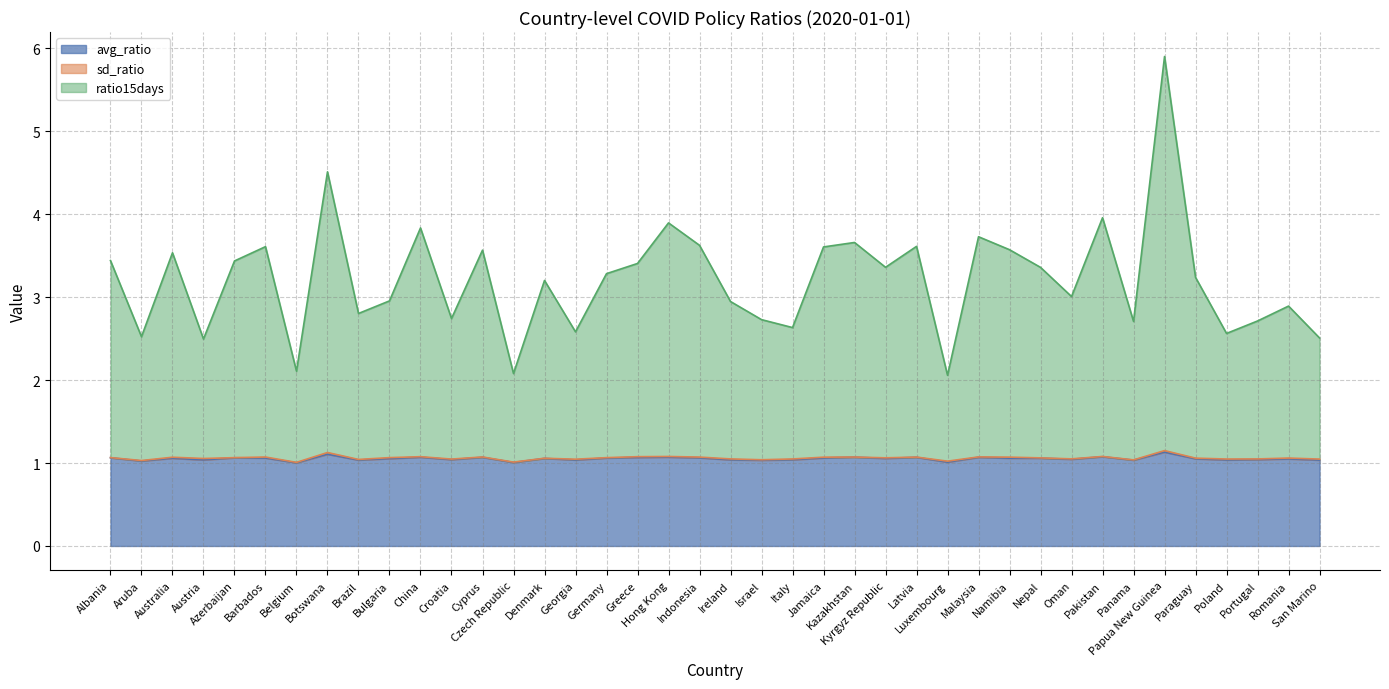

What is the lowest value of the avg_ratio series?

1.0